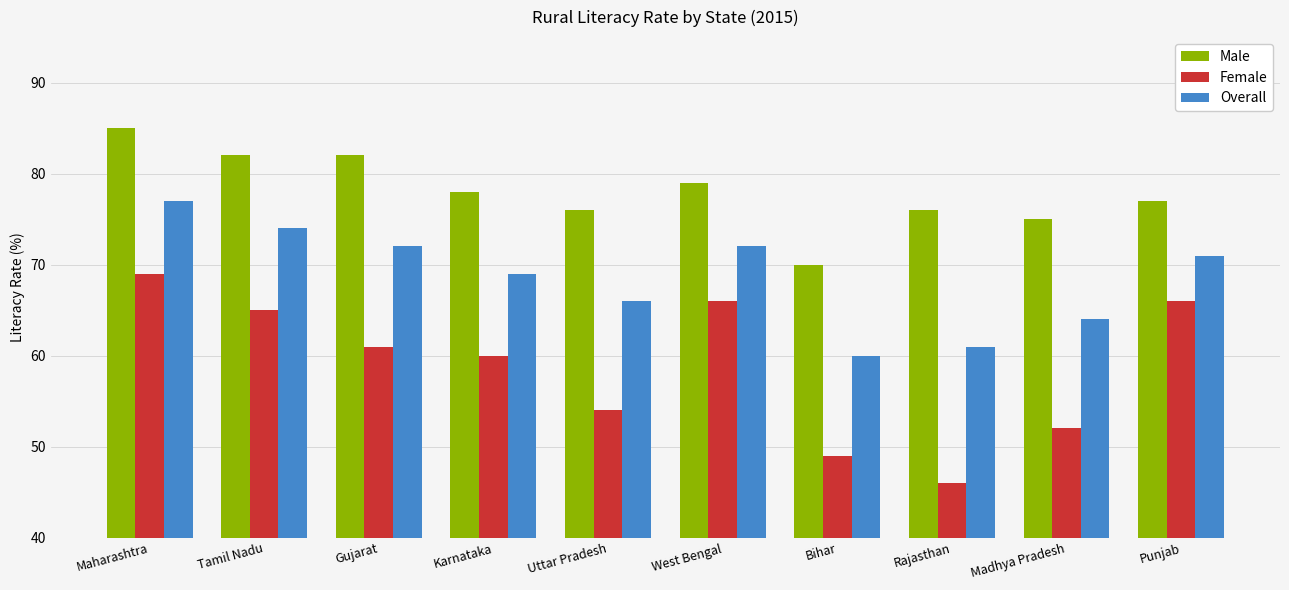

The value of Male at Rajasthan is 44. True or false?

False